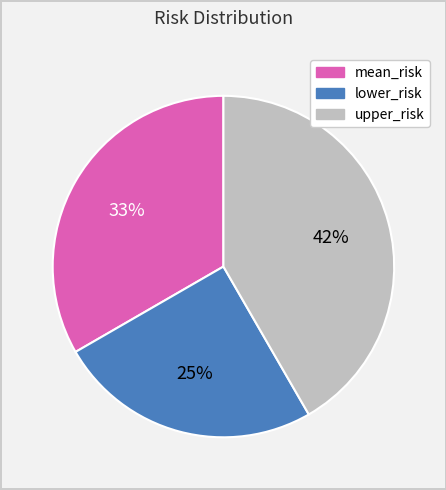

Which slice is the smallest?

lower_risk